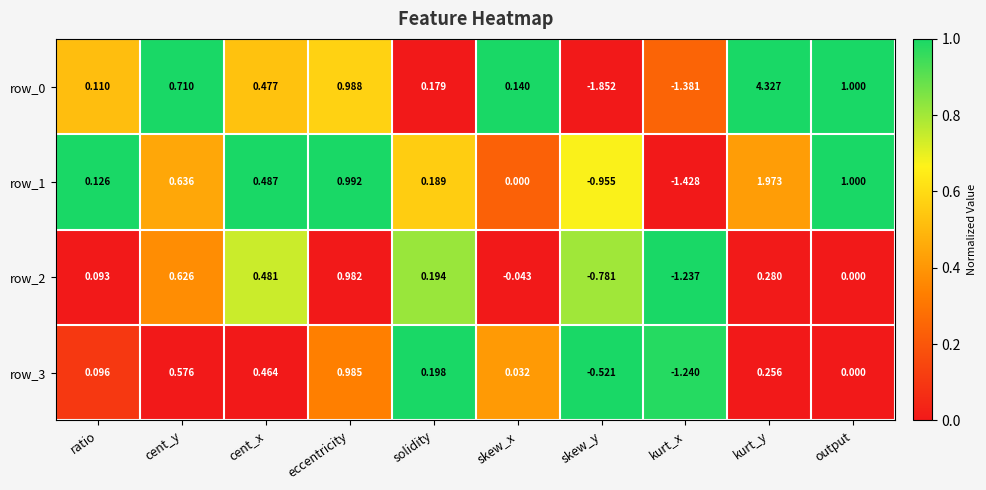

At which category is the sum across all series the highest?

kurt_y